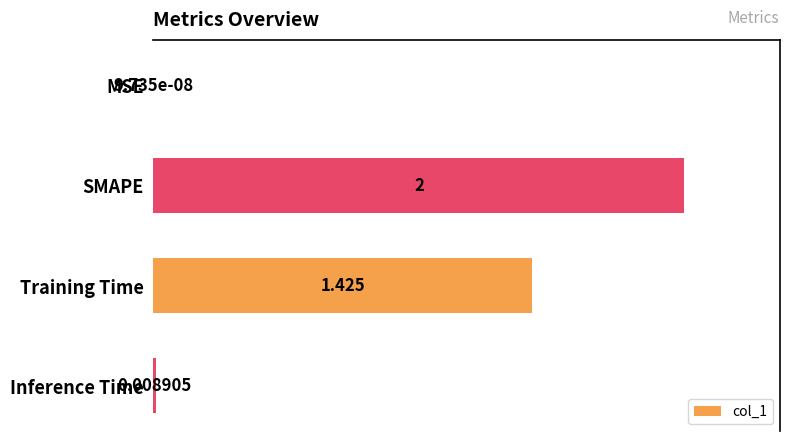

Which has a higher value, MSE or SMAPE?

SMAPE